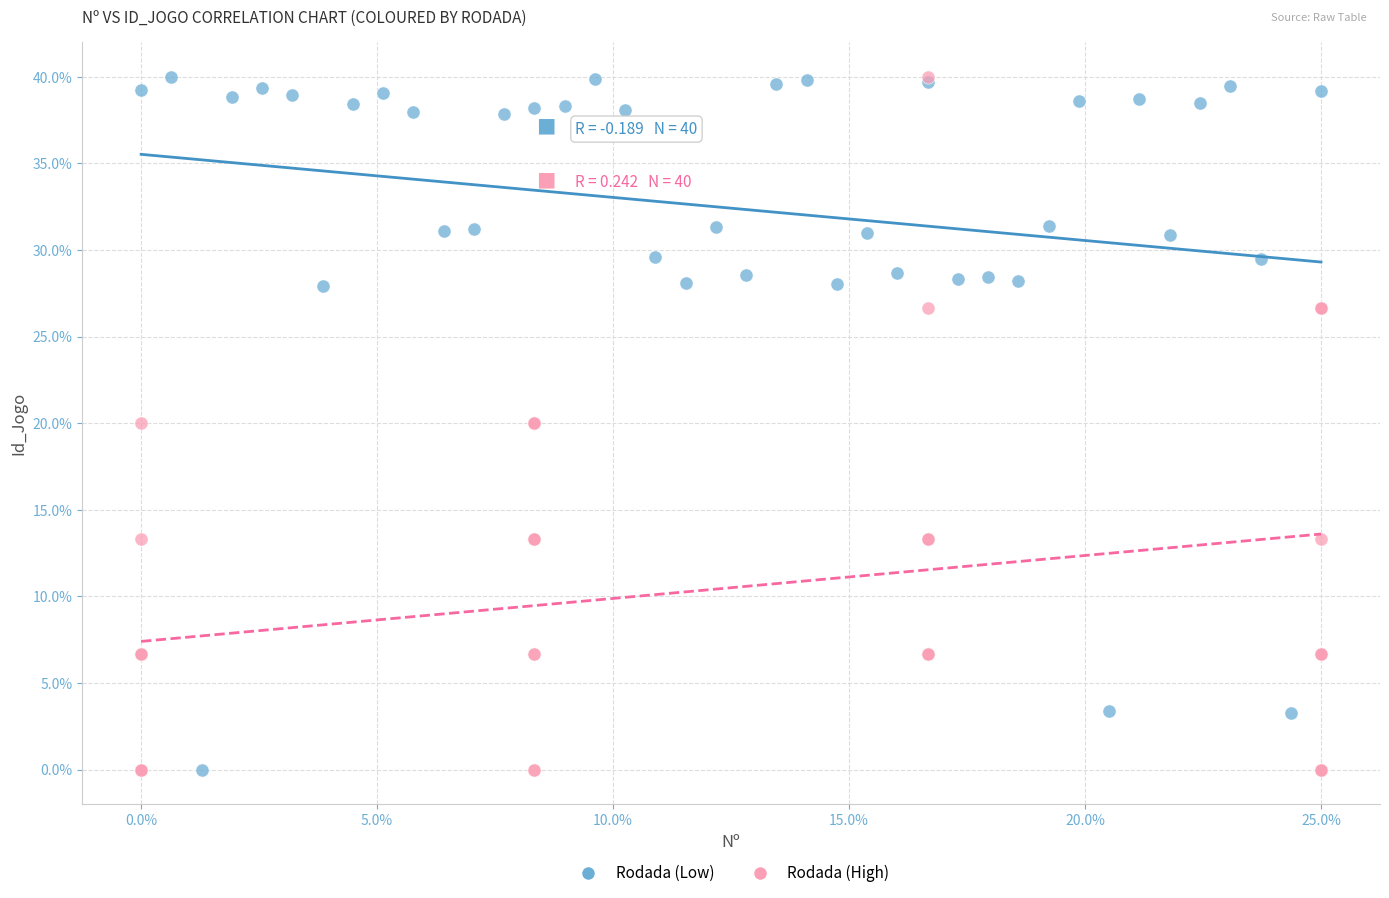

What are all the series names shown in the legend?

Rodada (Low), Rodada (High)